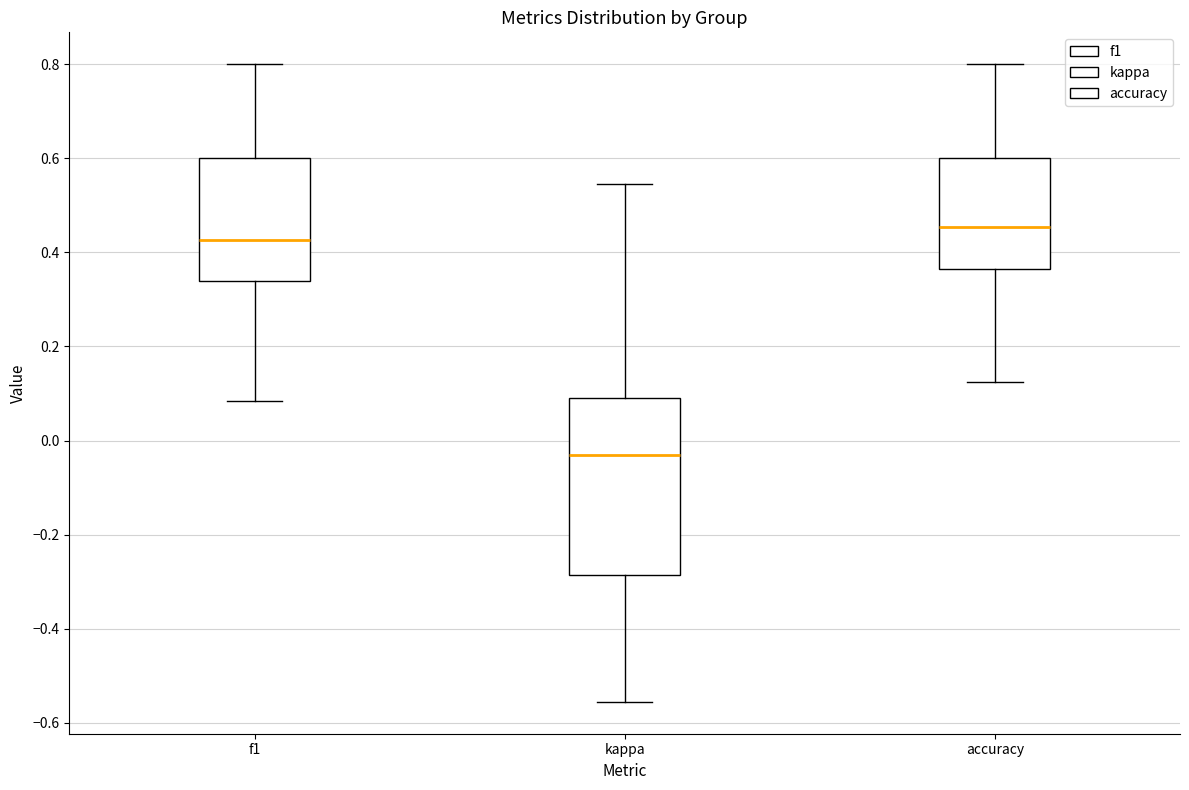

Where is the upper edge of the box for f1 on the y-axis? The values are not printed on the chart, so give them approximately, as read against the axis.

0.60